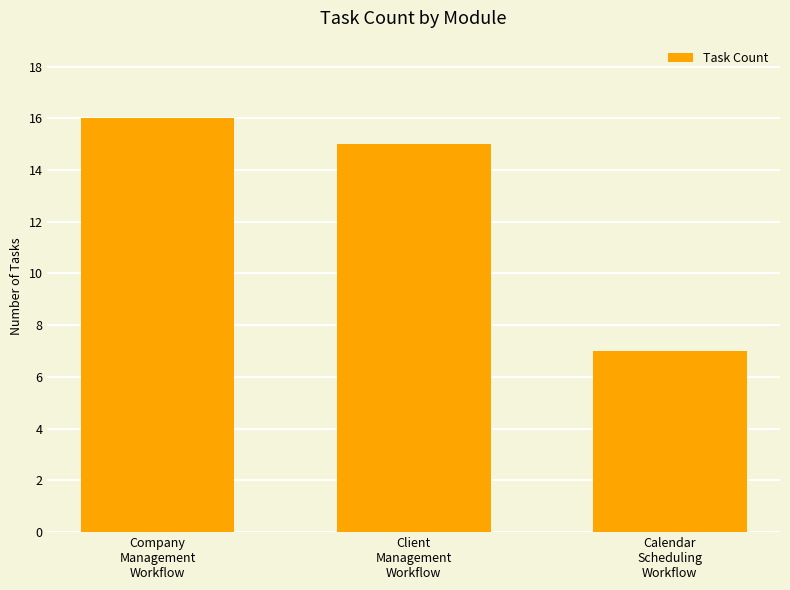

What is the minimum value shown in the chart?

7